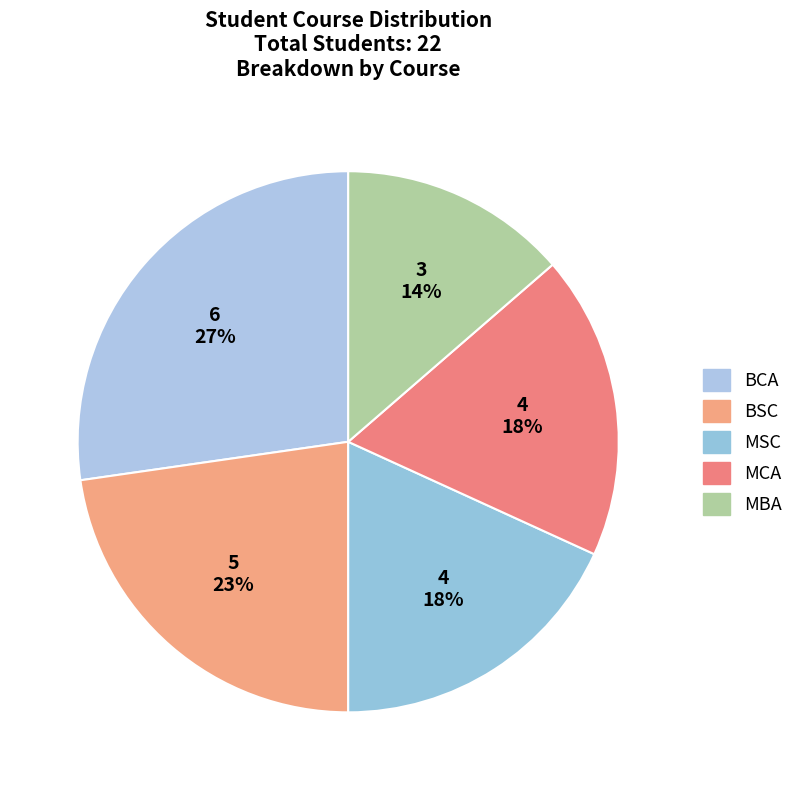

Does BSC represent more than half of the total?

No